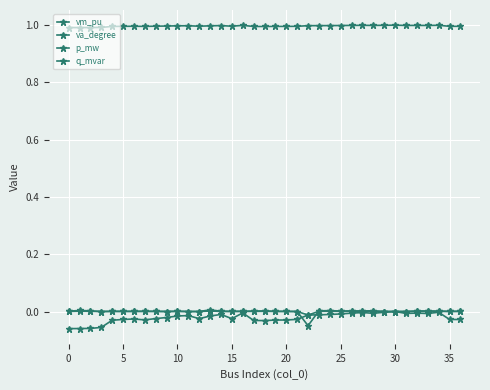

What is the difference between the maximum and second lowest values in the va_degree series?

0.1